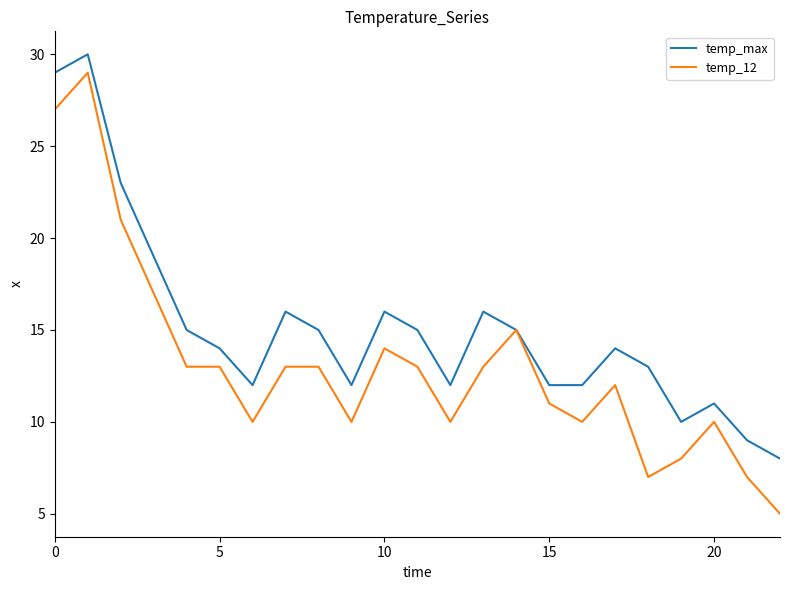

What is the maximum value for temp_12?

29